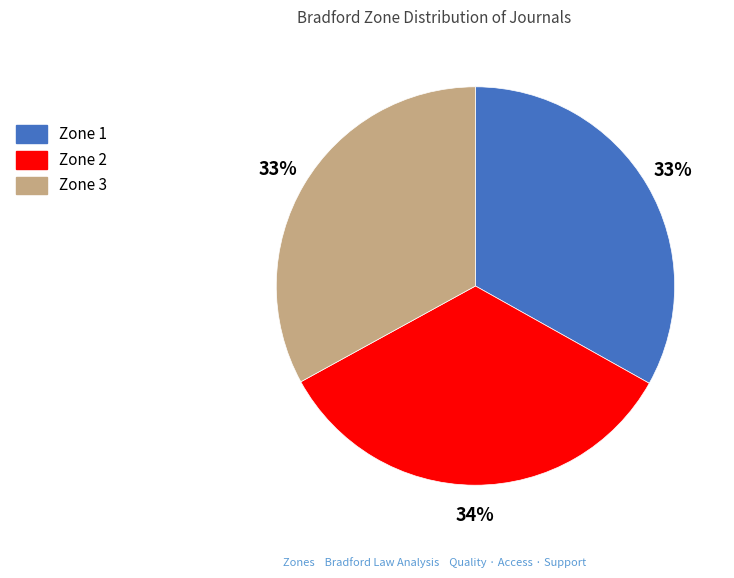

True or false: Zone 3 accounts for 33% of the total.

True